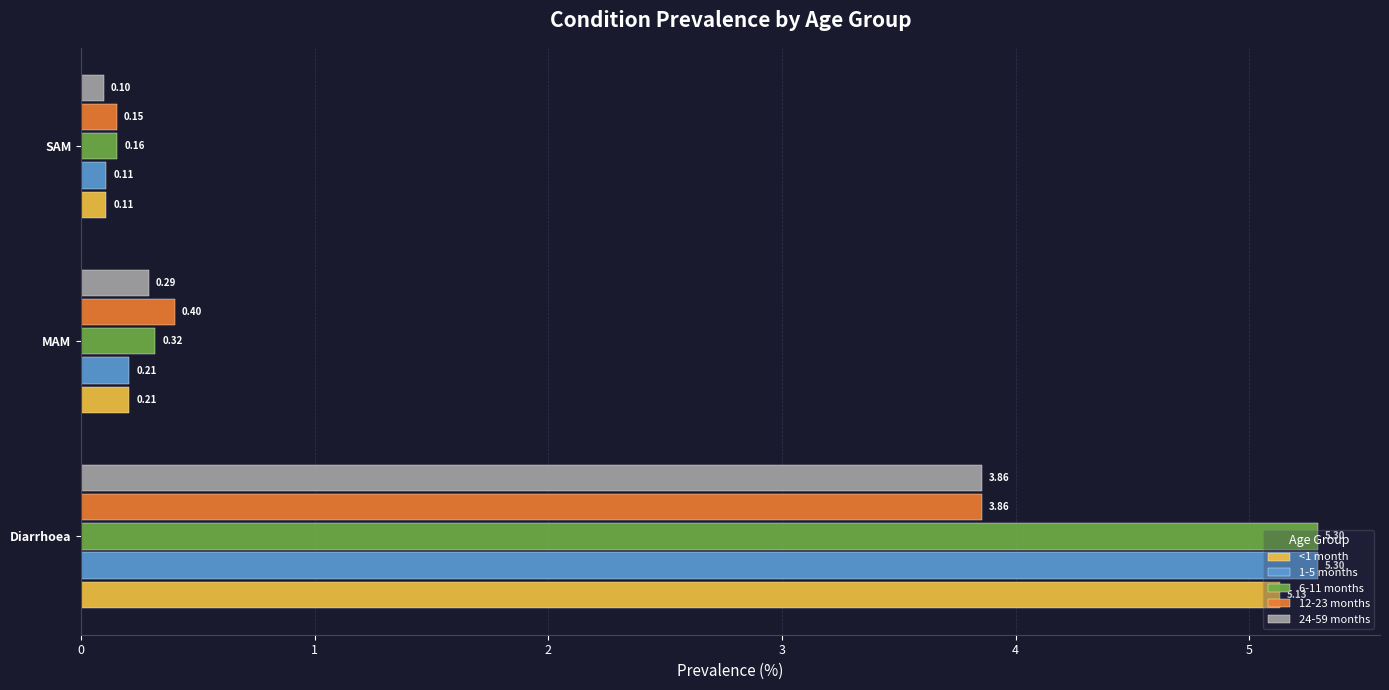

Which series changed the most between MAM and SAM?

12-23 months